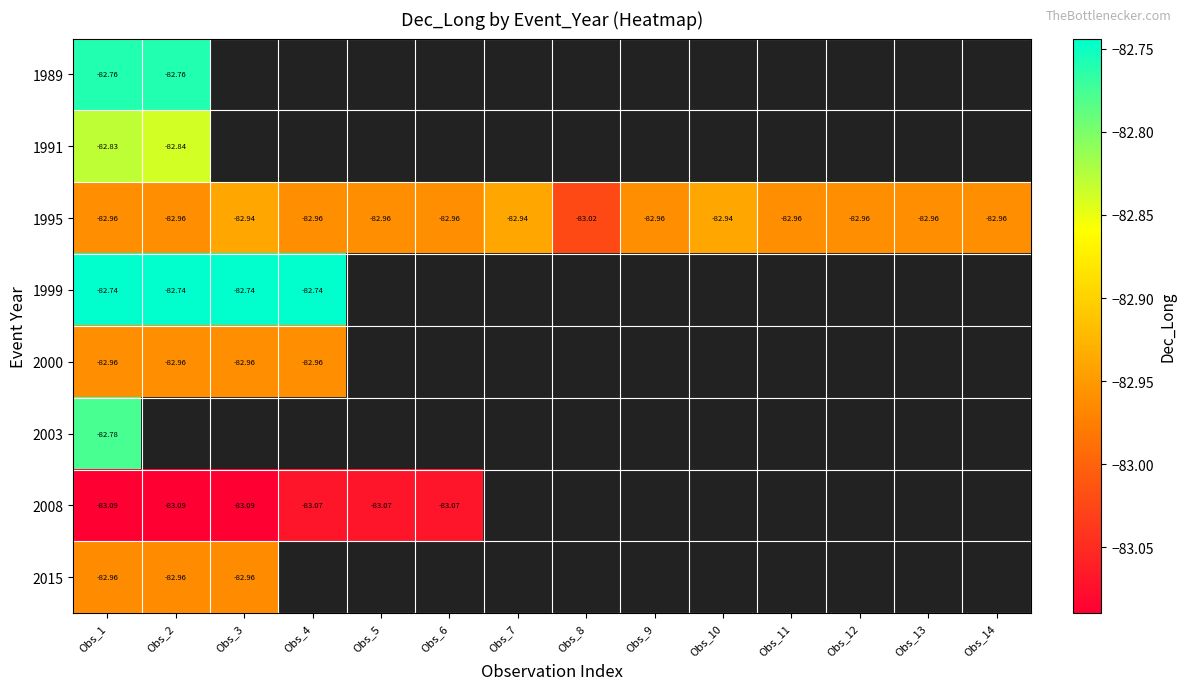

How many series are shown in this chart?

8